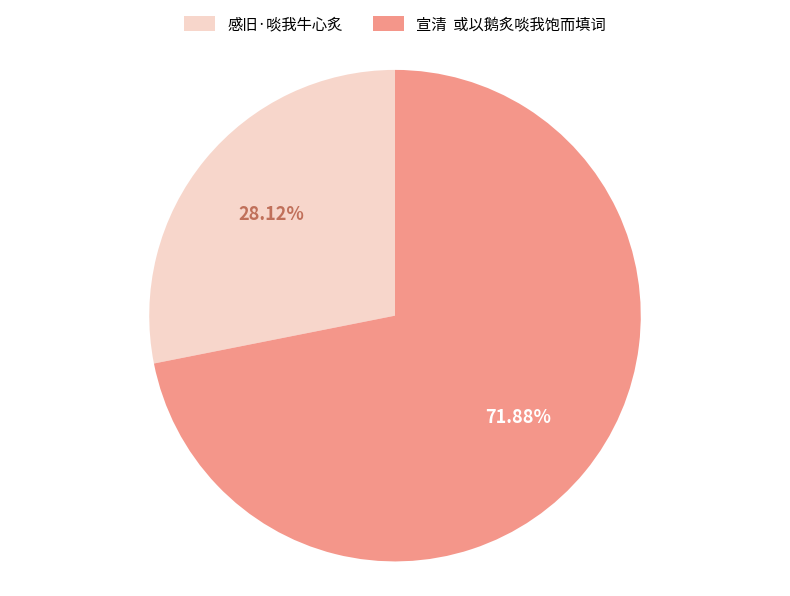

To the nearest percent, what portion does 感旧·啖我牛心炙 represent?

28%